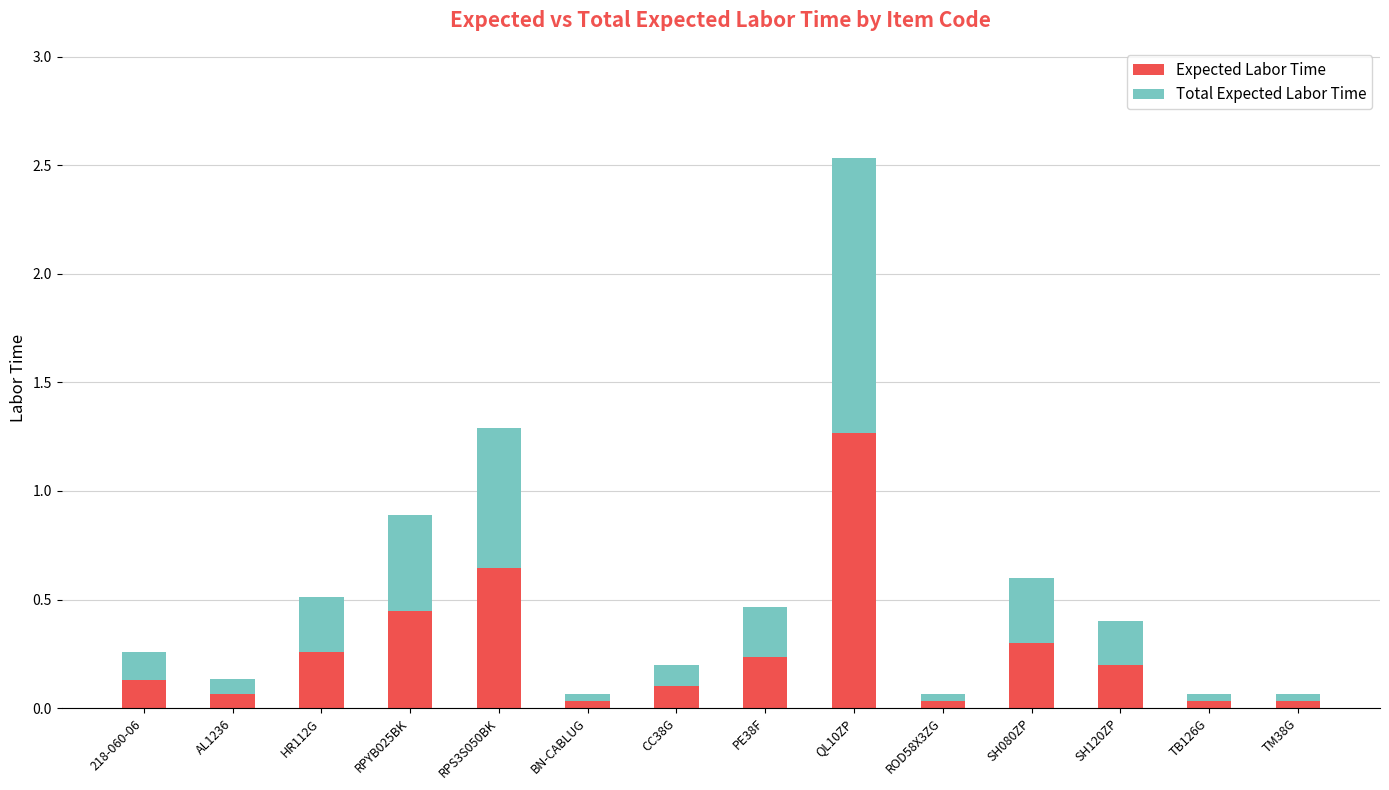

At which category is the sum across all series the highest?

QL10ZP